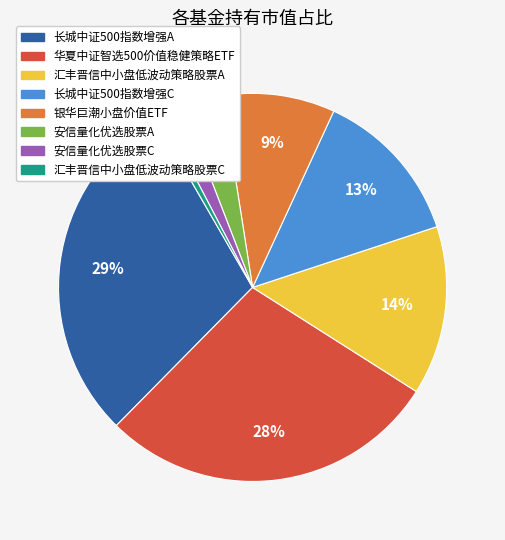

How many segments does this pie chart have?

8